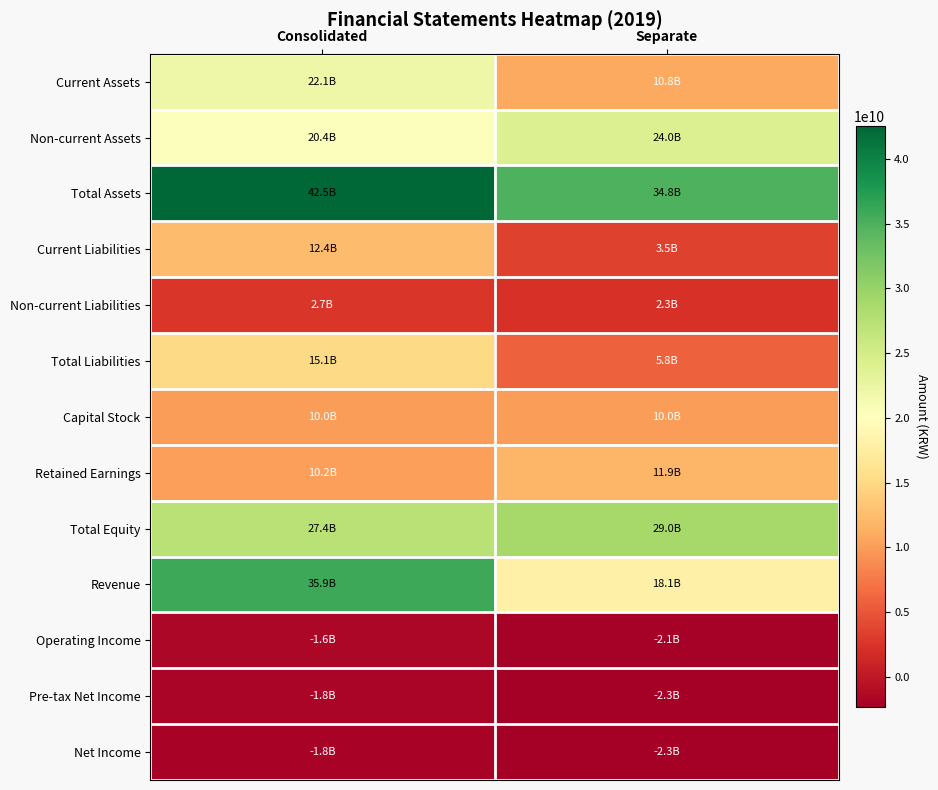

Which category has the highest value across all series?

Consolidated